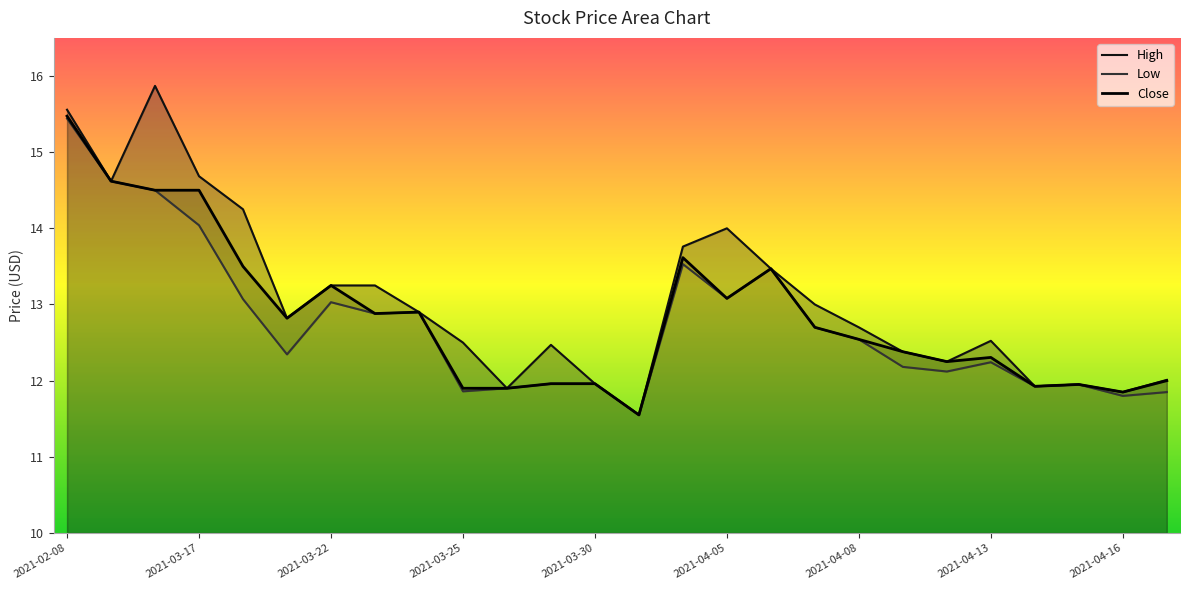

Reading left to right, what are all the values shown in this chart?

High: 2021-02-08=15.6	2021-03-04=14.6	2021-03-16=15.9	2021-03-17=14.7	2021-03-18=14.2	2021-03-19=12.8	2021-03-22=13.2	2021-03-23=13.2	2021-03-24=12.9	2021-03-25=12.5	2021-03-26=11.9	2021-03-29=12.5	2021-03-30=12.0	2021-03-31=11.6	2021-04-01=13.8	2021-04-05=14.0	2021-04-06=13.5	2021-04-07=13.0	2021-04-08=12.7	2021-04-09=12.4	2021-04-12=12.2	2021-04-13=12.5	2021-04-14=11.9	2021-04-15=11.9	2021-04-16=11.9	2021-04-19=12.0
Low: 2021-02-08=15.4	2021-03-04=14.6	2021-03-16=14.5	2021-03-17=14.0	2021-03-18=13.1	2021-03-19=12.3	2021-03-22=13.0	2021-03-23=12.9	2021-03-24=12.9	2021-03-25=11.9	2021-03-26=11.9	2021-03-29=12.0	2021-03-30=12.0	2021-03-31=11.6	2021-04-01=13.5	2021-04-05=13.1	2021-04-06=13.5	2021-04-07=12.7	2021-04-08=12.5	2021-04-09=12.2	2021-04-12=12.1	2021-04-13=12.2	2021-04-14=11.9	2021-04-15=11.9	2021-04-16=11.8	2021-04-19=11.9
Close: 2021-02-08=15.5	2021-03-04=14.6	2021-03-16=14.5	2021-03-17=14.5	2021-03-18=13.5	2021-03-19=12.8	2021-03-22=13.2	2021-03-23=12.9	2021-03-24=12.9	2021-03-25=11.9	2021-03-26=11.9	2021-03-29=12.0	2021-03-30=12.0	2021-03-31=11.6	2021-04-01=13.6	2021-04-05=13.1	2021-04-06=13.5	2021-04-07=12.7	2021-04-08=12.5	2021-04-09=12.4	2021-04-12=12.2	2021-04-13=12.3	2021-04-14=11.9	2021-04-15=11.9	2021-04-16=11.9	2021-04-19=12.0